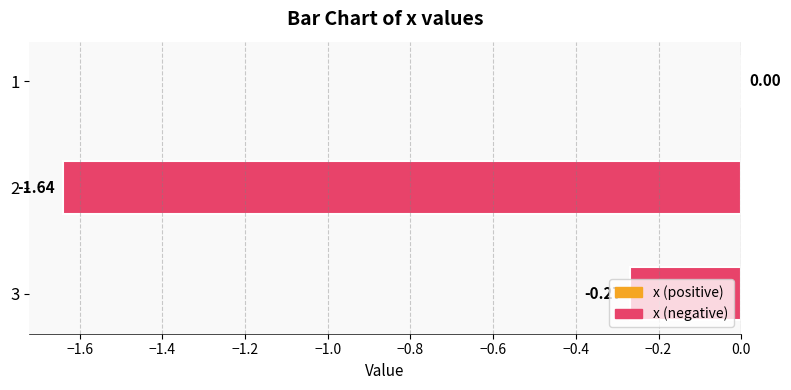

What is the sum of all values?

-1.9